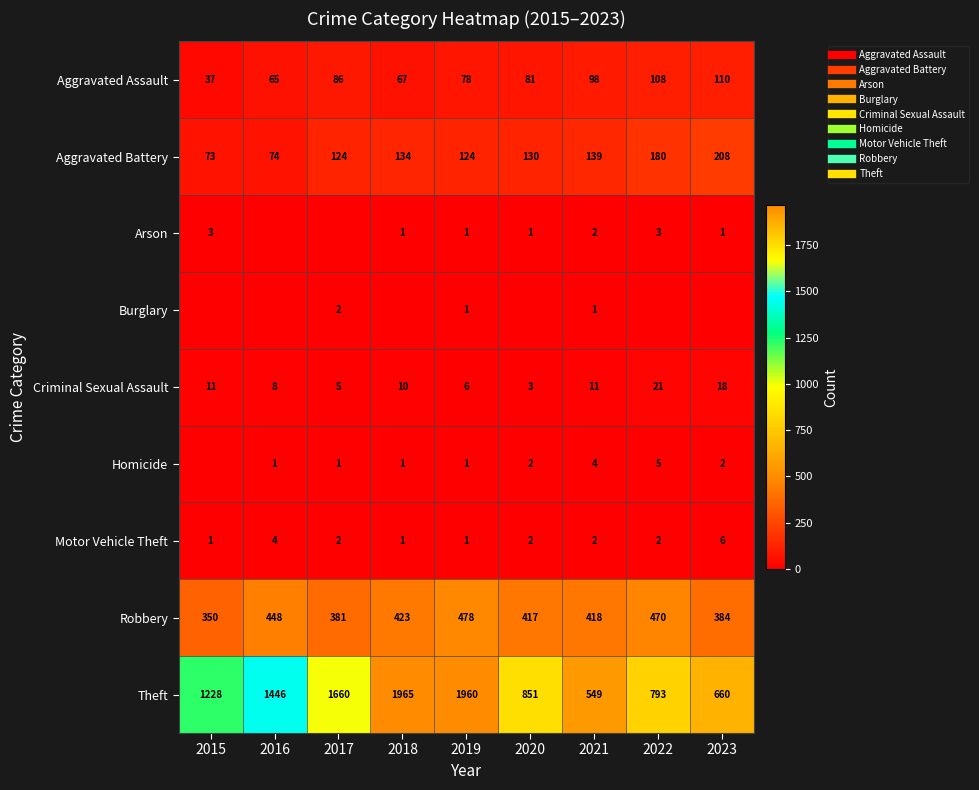

What is the difference between the Motor Vehicle Theft values at 2017 and 2023?

4